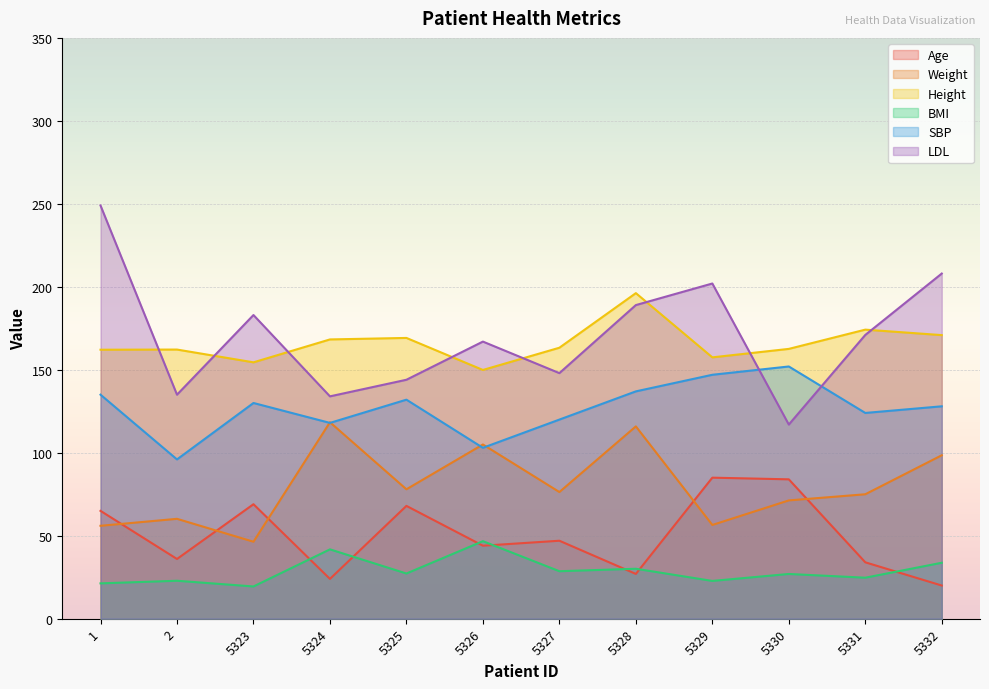

What value does the LDL series have at 5332?

208.0